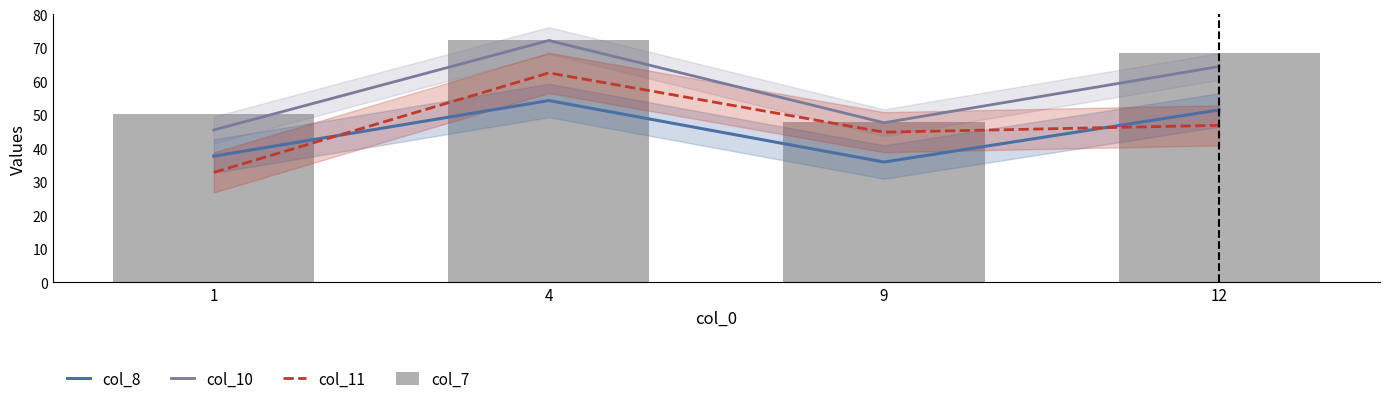

How many categories are shown in the chart?

4